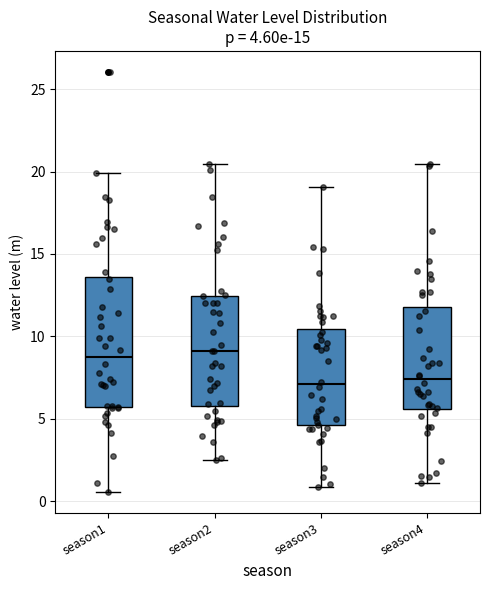

Which box is the tallest, from its lower edge to its upper edge?

season1